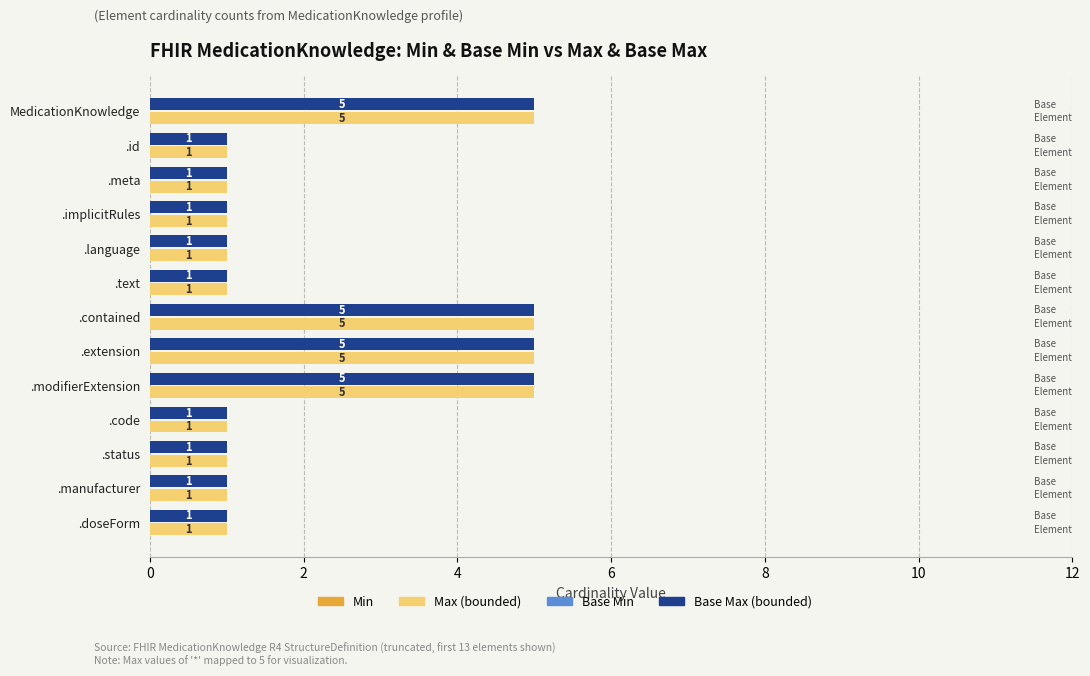

How many Base Max (bounded) values are between 1 and 5?

13